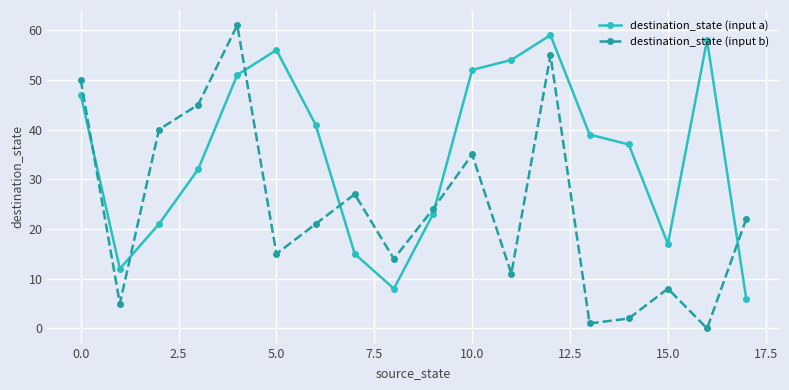

At how many categories does at least one series exceed 23?

14